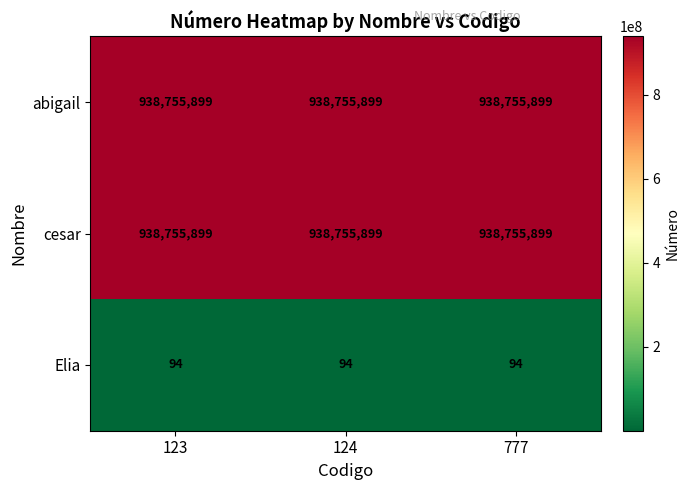

What value does the Elia series have at 777?

94